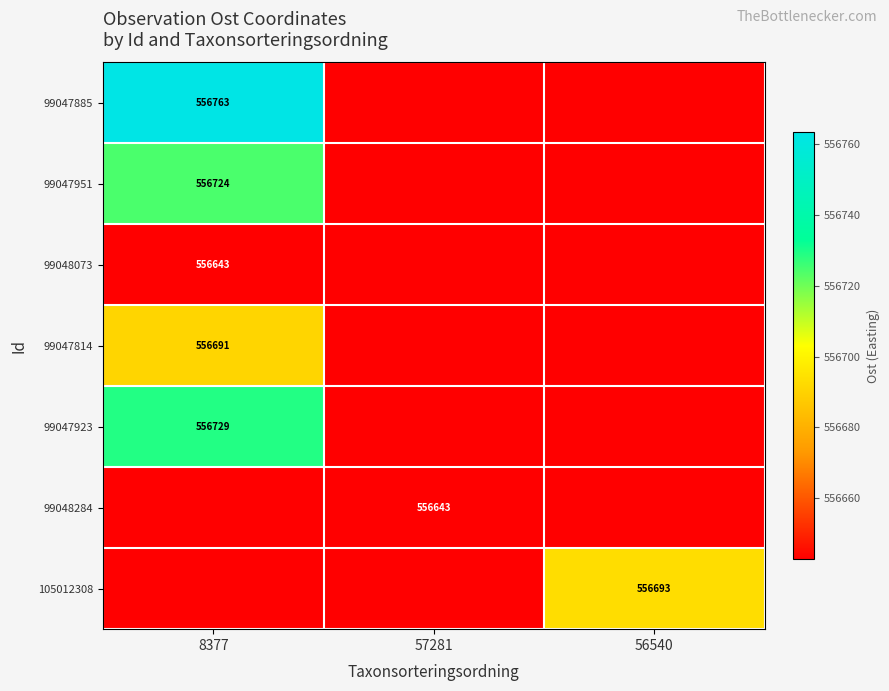

What is the sum of the 105012308 values at 8377 and 57281?

1113285.6